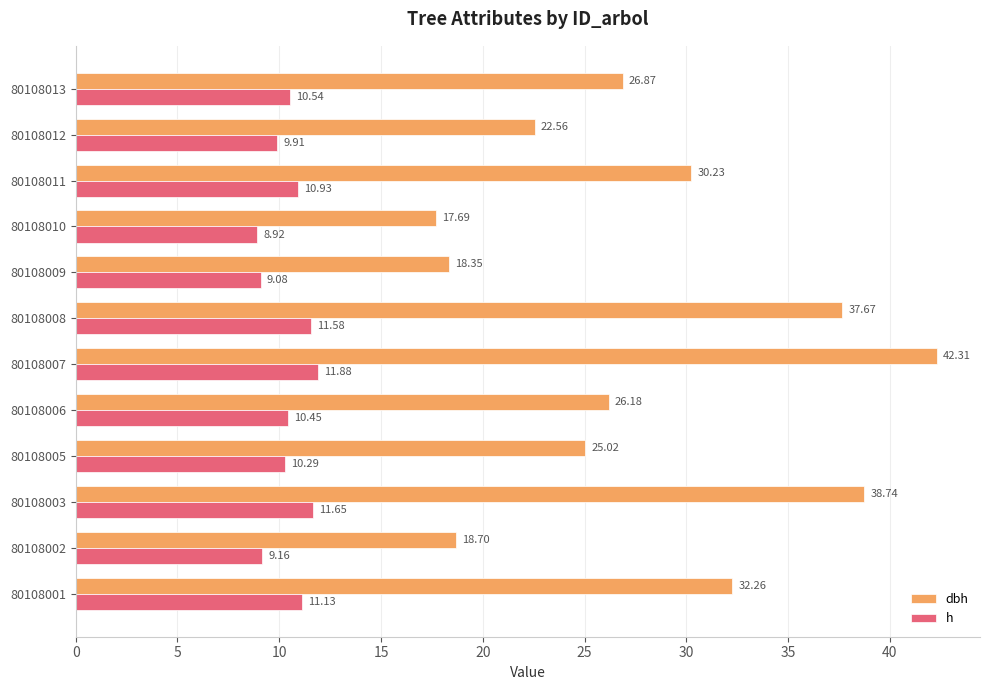

Which series changed the most between 80108006 and 80108013?

dbh